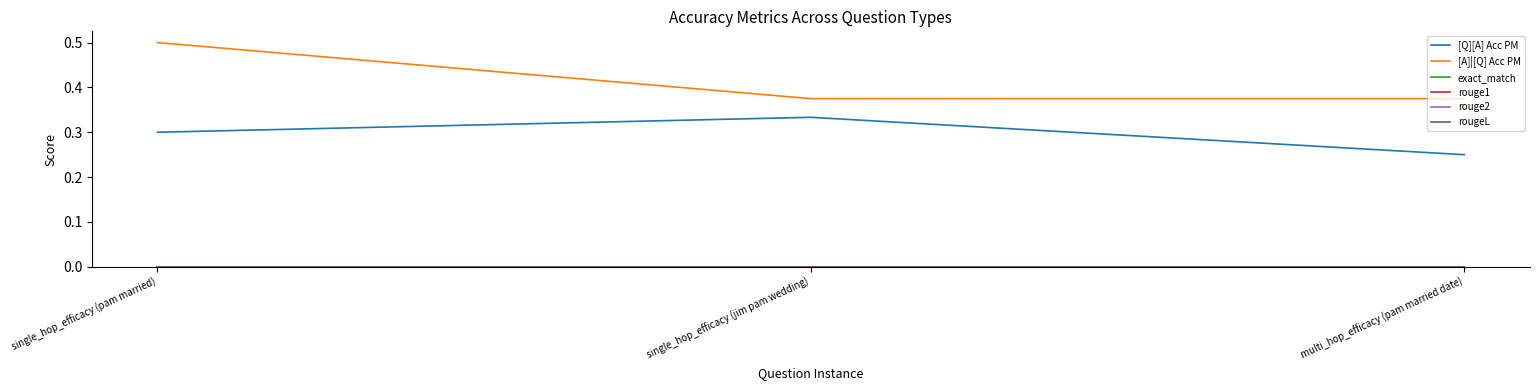

Does the chart display data point markers on the line(s)?

No